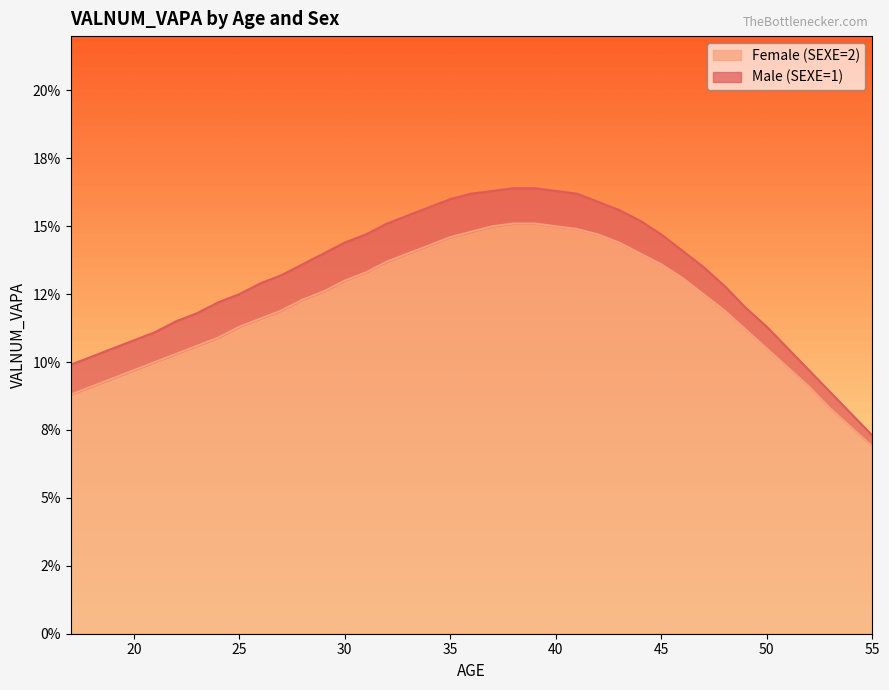

Which series has the largest range (max minus min)?

Male (SEXE=1)